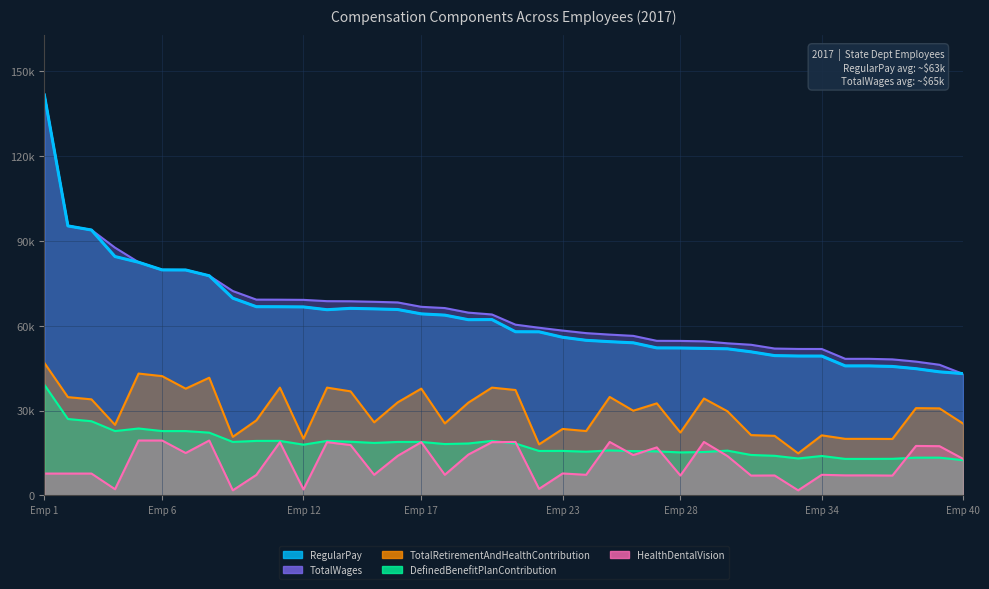

How many values in the TotalRetirementAndHealthContribution series are below 30784?

20